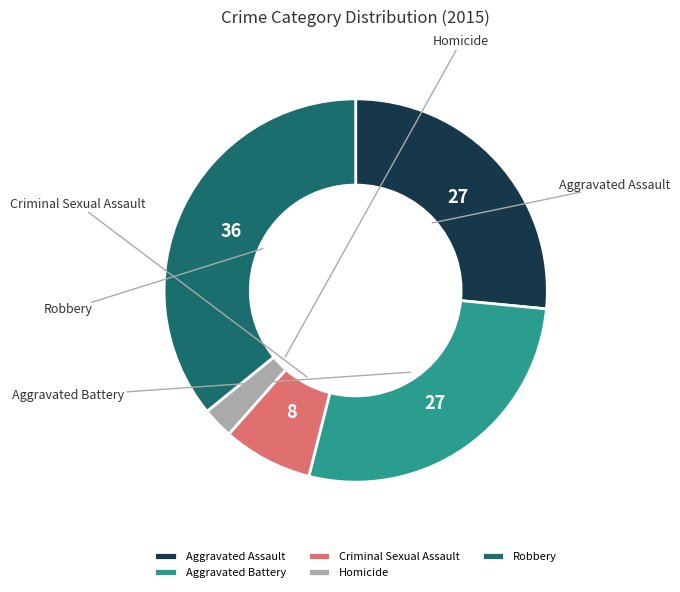

What percentage is NOT represented by Homicide?

97.4%